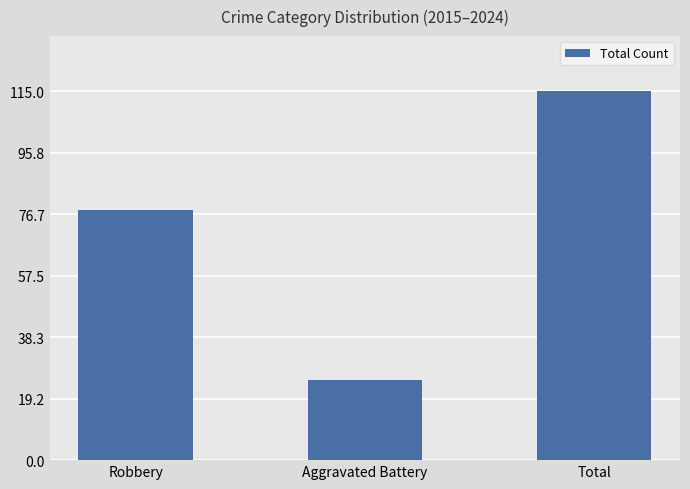

List the labels in order of value, smallest first.

Aggravated Battery, Robbery, Total